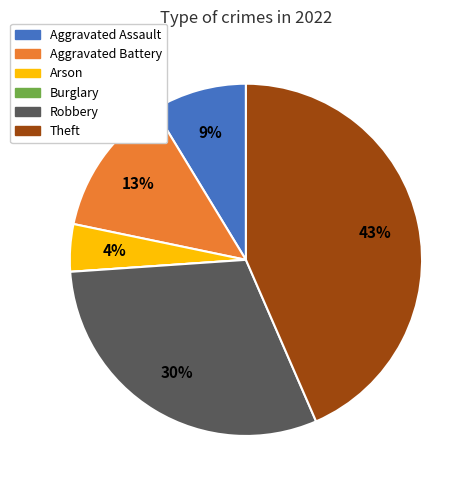

What percentage is the Robbery slice, to the nearest percent?

30%